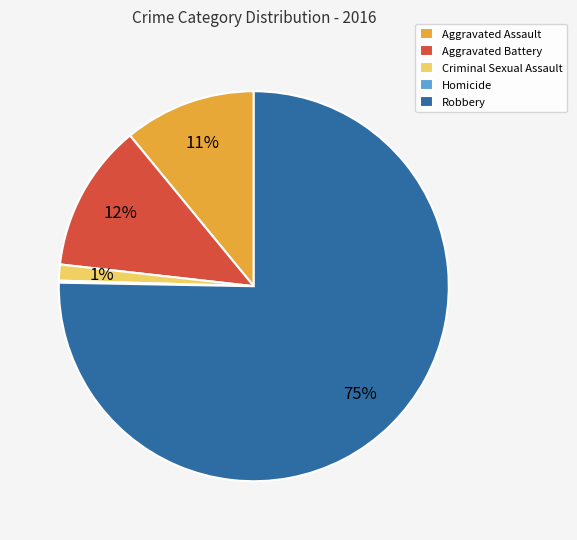

Which slice is the largest?

Robbery